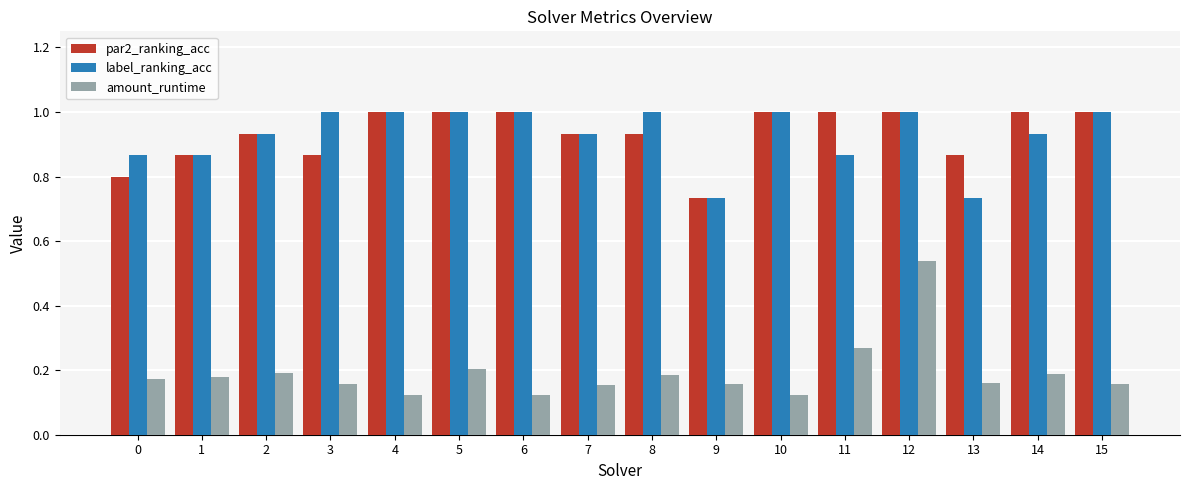

Which series has the widest spread of values?

amount_runtime